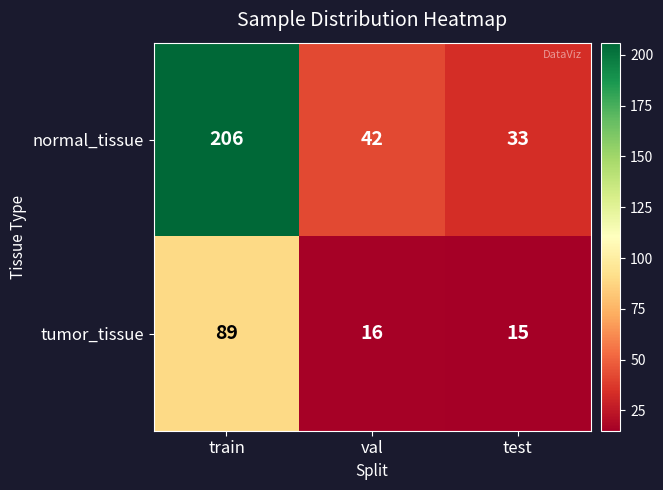

Where is tumor_tissue nearest to the value 52?

val